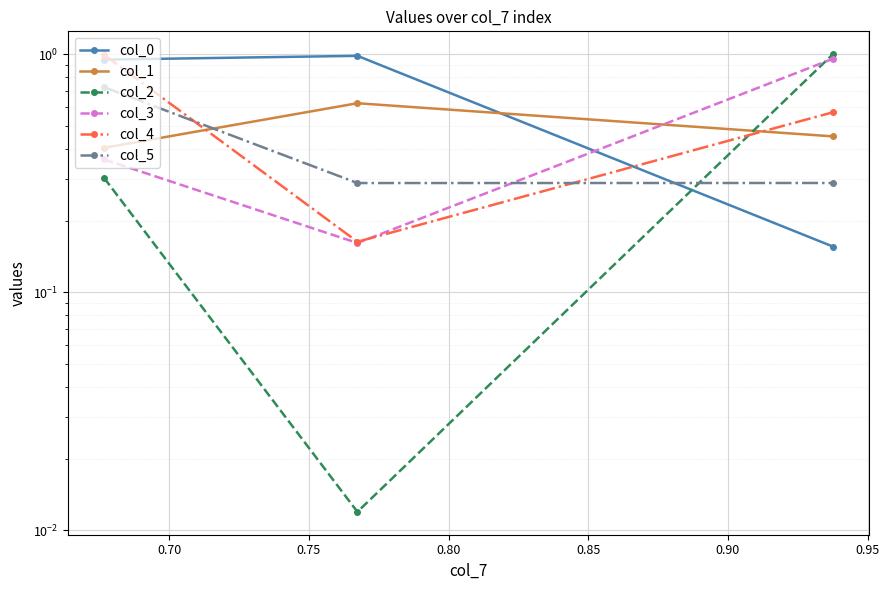

The col_0 series shows 1.7 at 0.65. True or false?

False